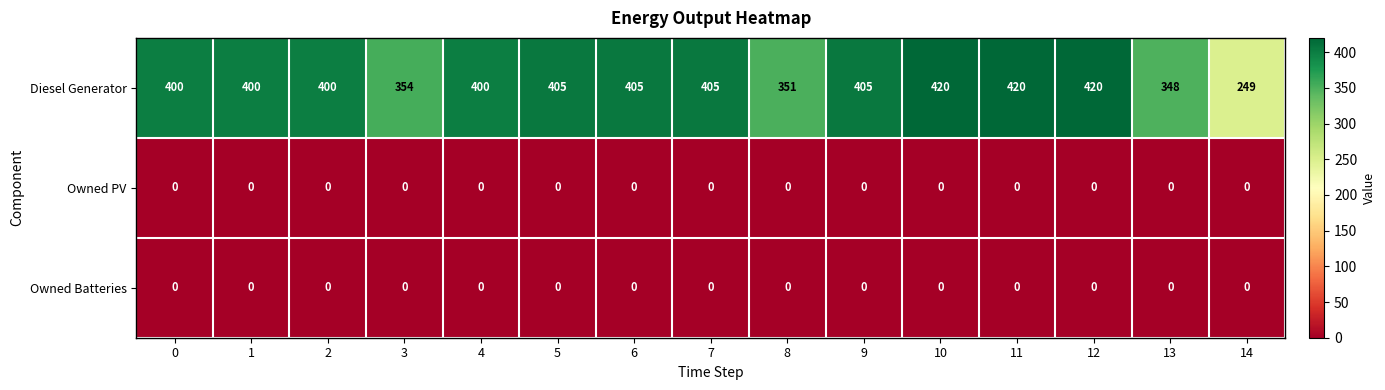

The Owned PV series shows 0 at 10. True or false?

True